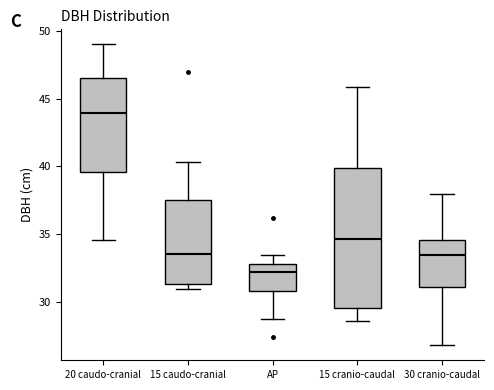

Comparing the boxes themselves (not the whiskers), which one is the tallest?

15 cranio-caudal